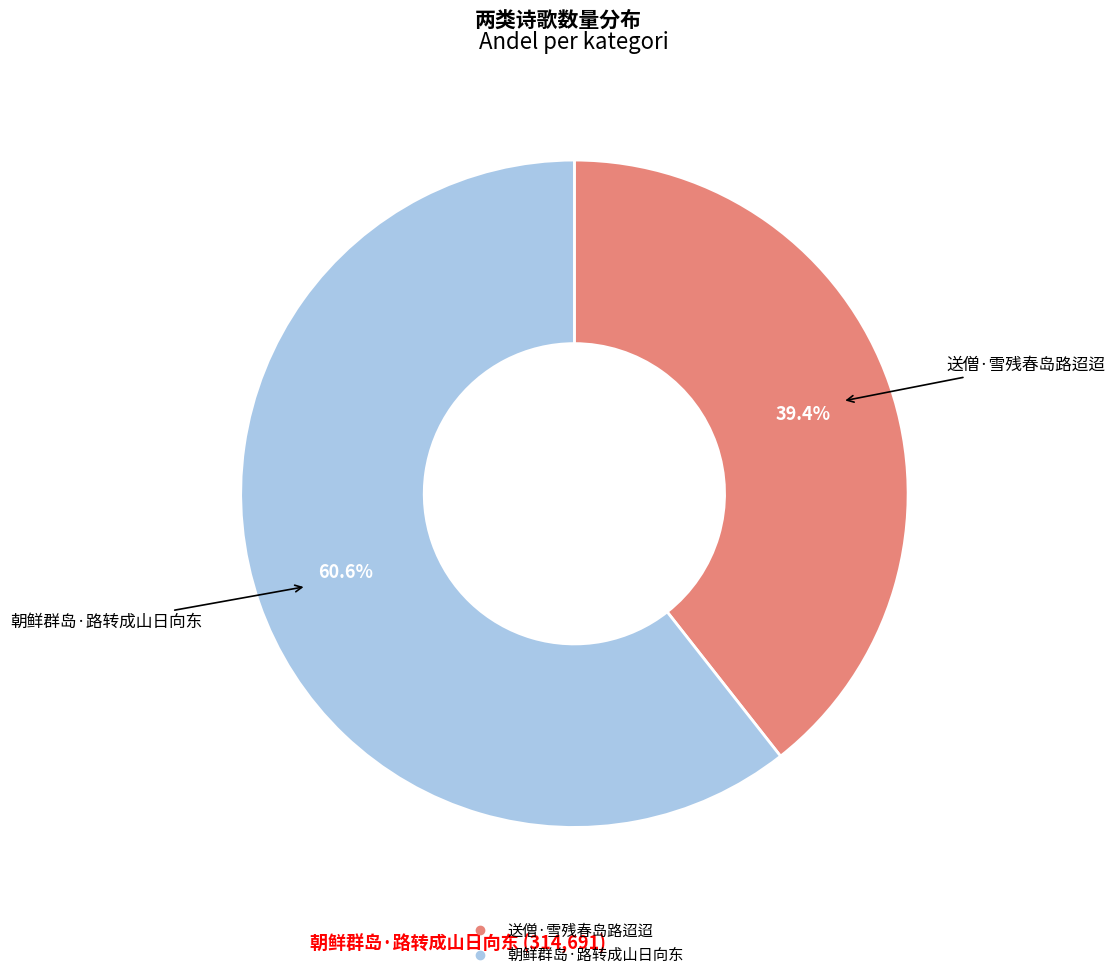

Which slice is the smallest?

送僧·雪残春岛路迢迢